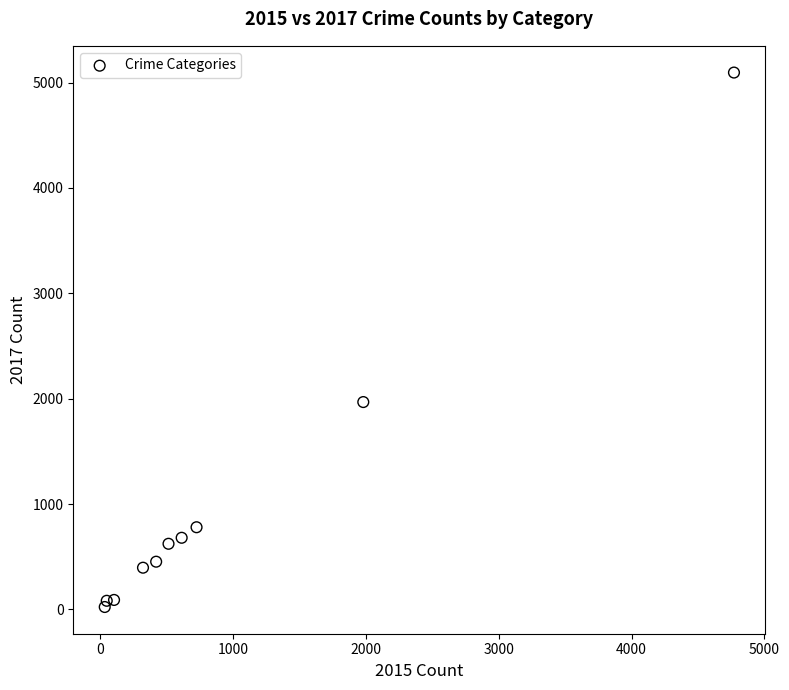

What is the range of X values (max minus min)?

4736